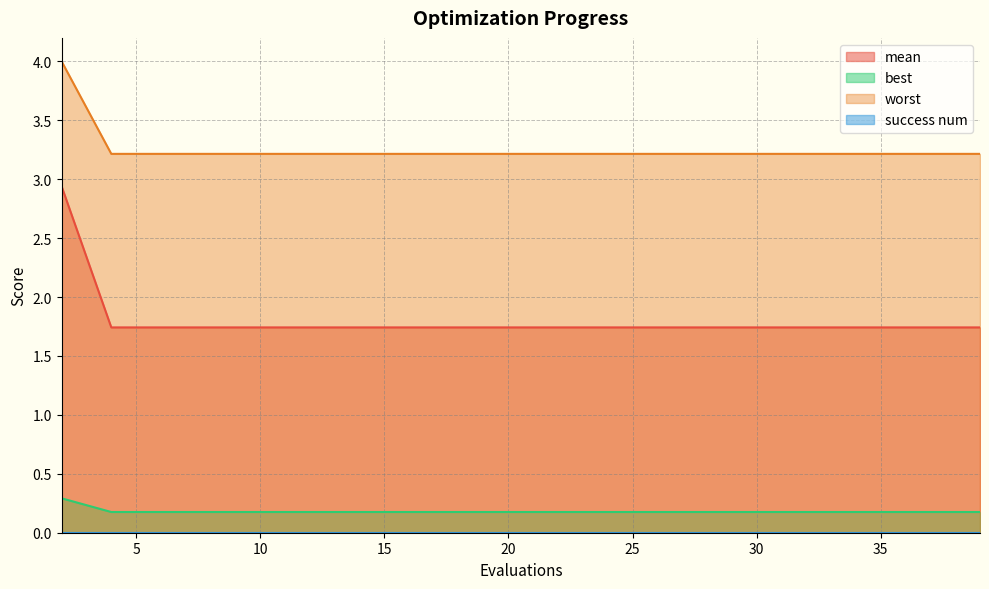

Count the best values in the range 0 to 1.

20